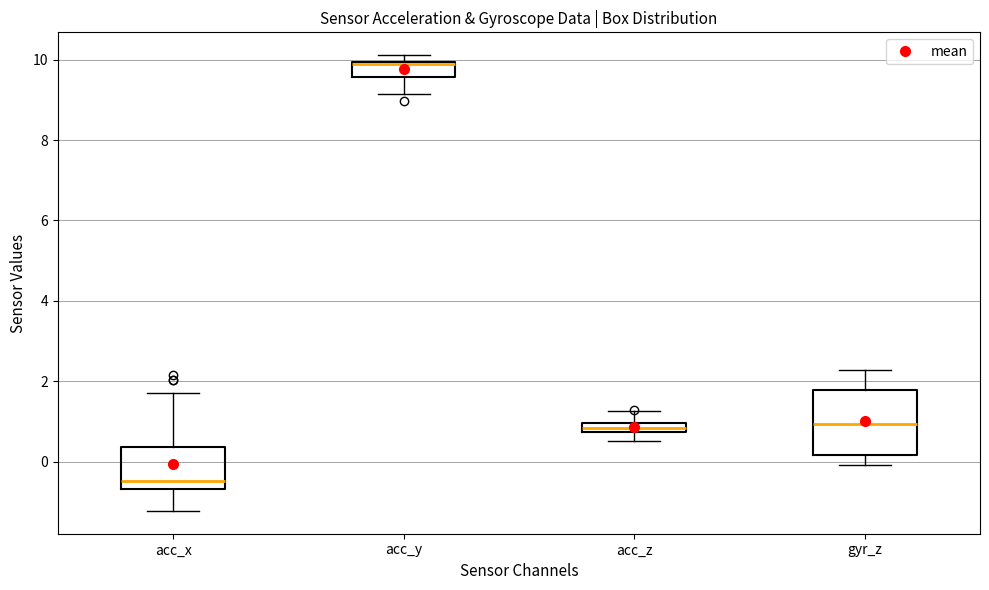

Which box is the tallest, from its lower edge to its upper edge?

gyr_z